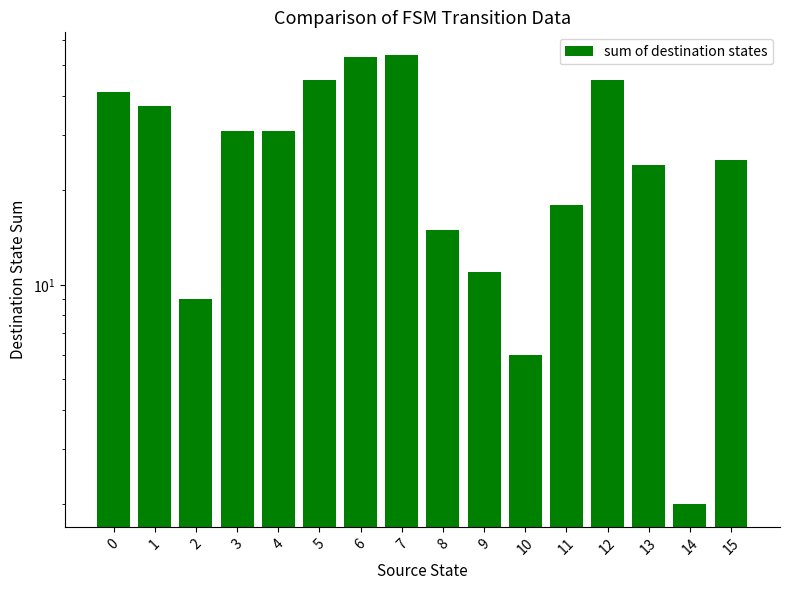

What is the average value?

28